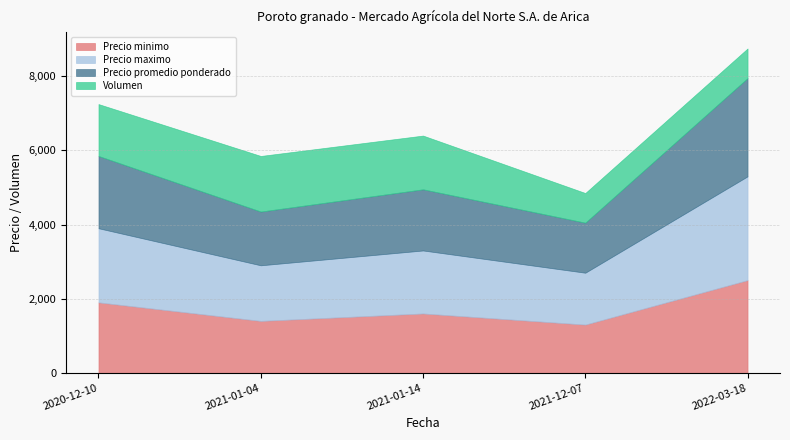

The Precio promedio ponderado series shows 1195 at 2022-03-18. True or false?

False